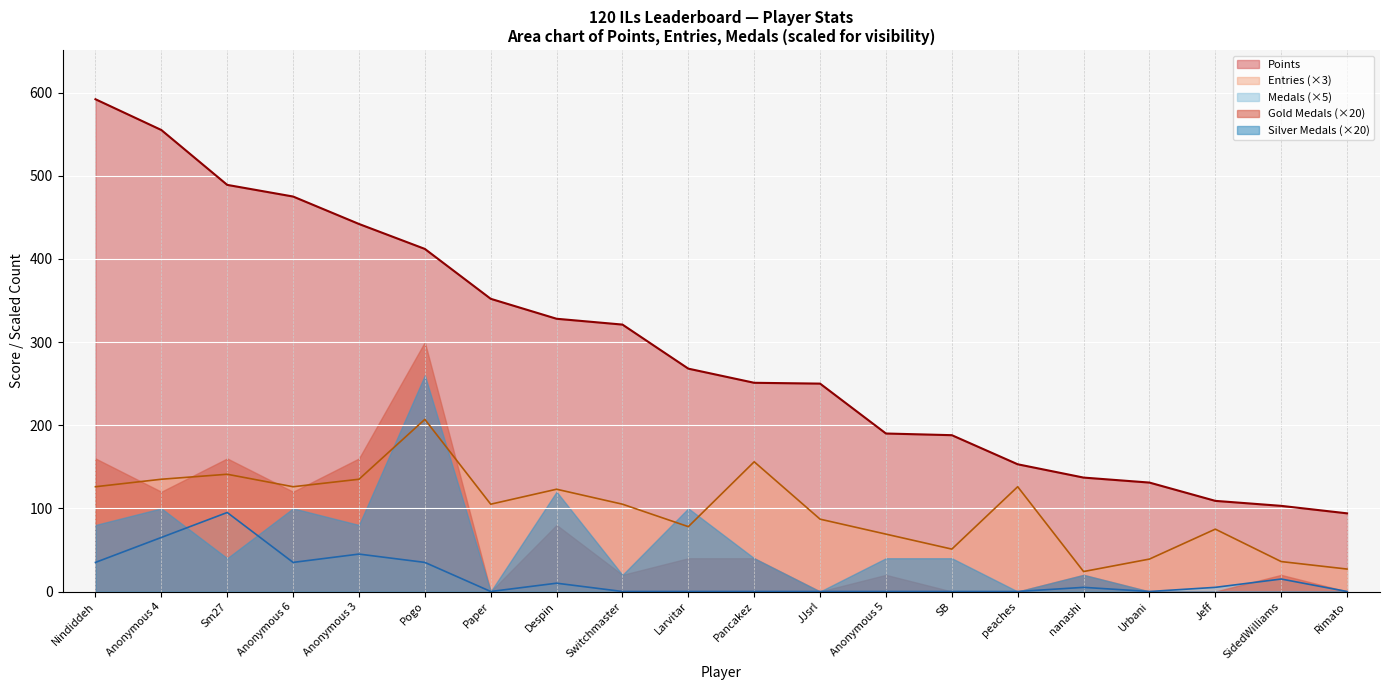

What is the difference between the Points values at SB and Despin?

140